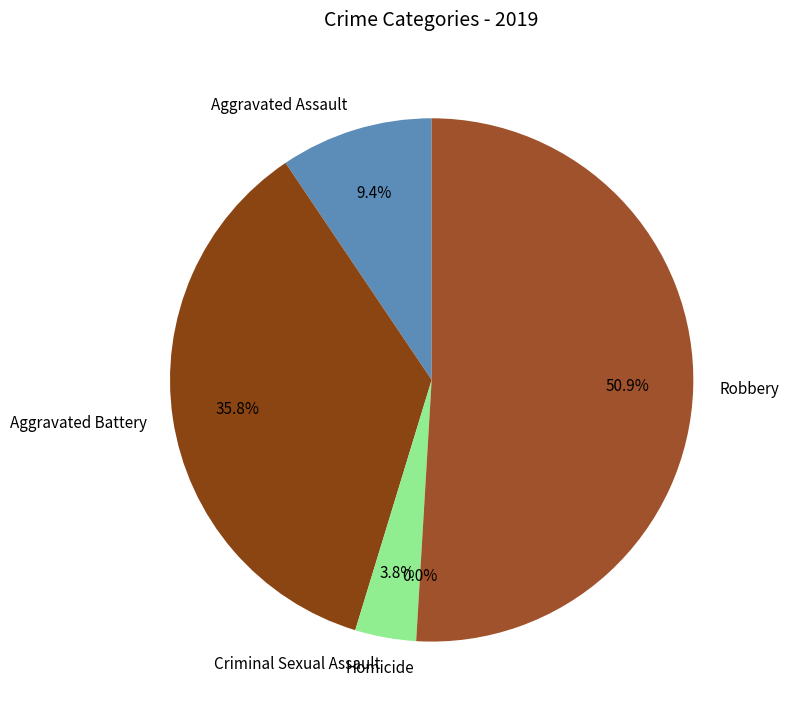

How many slices are in this pie chart?

5